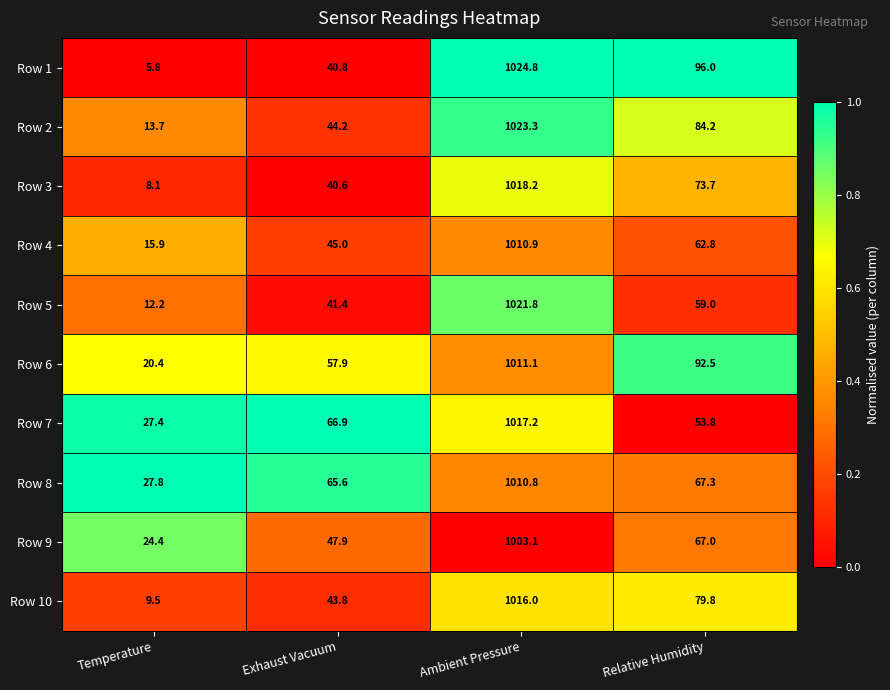

At Temperature, list the series in order from smallest to largest.

Row 1, Row 3, Row 10, Row 5, Row 2, Row 4, Row 6, Row 9, Row 7, Row 8